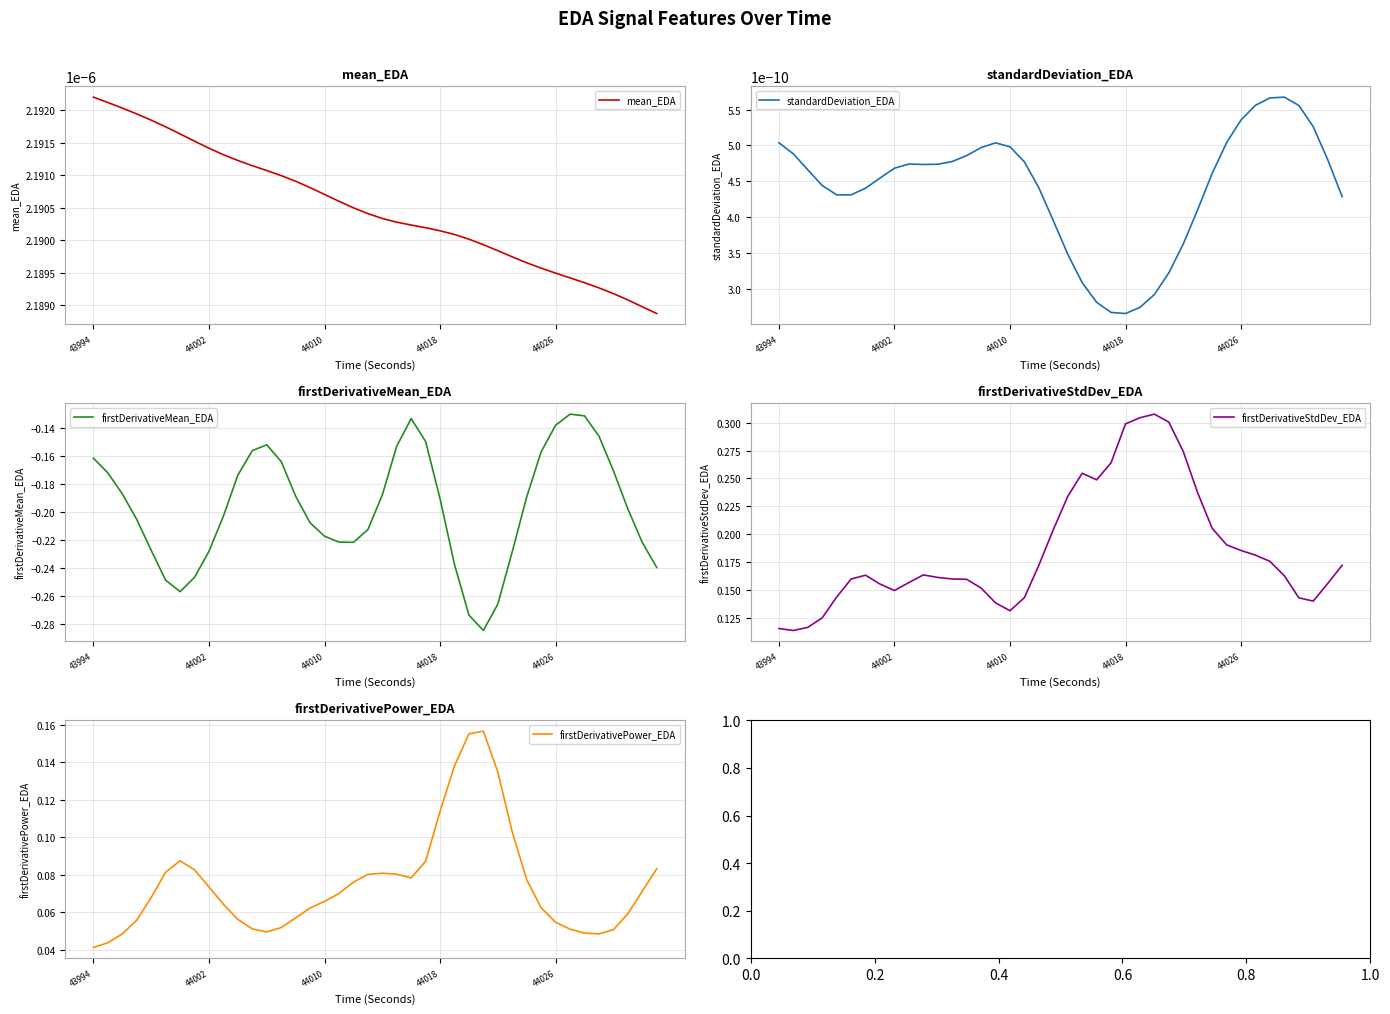

Where is firstDerivativePower_EDA nearest to the value 0?

43994